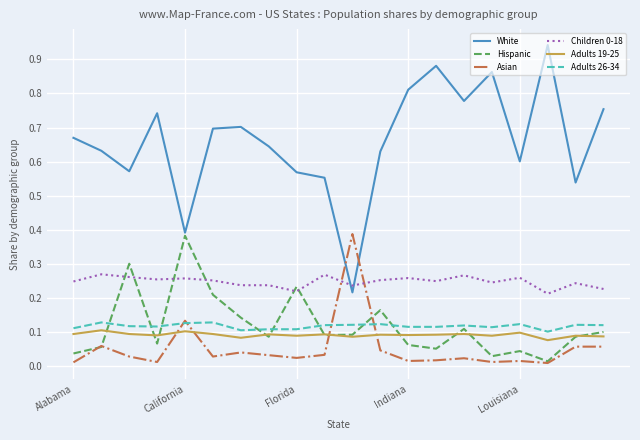

How many lines are shown in the chart?

6